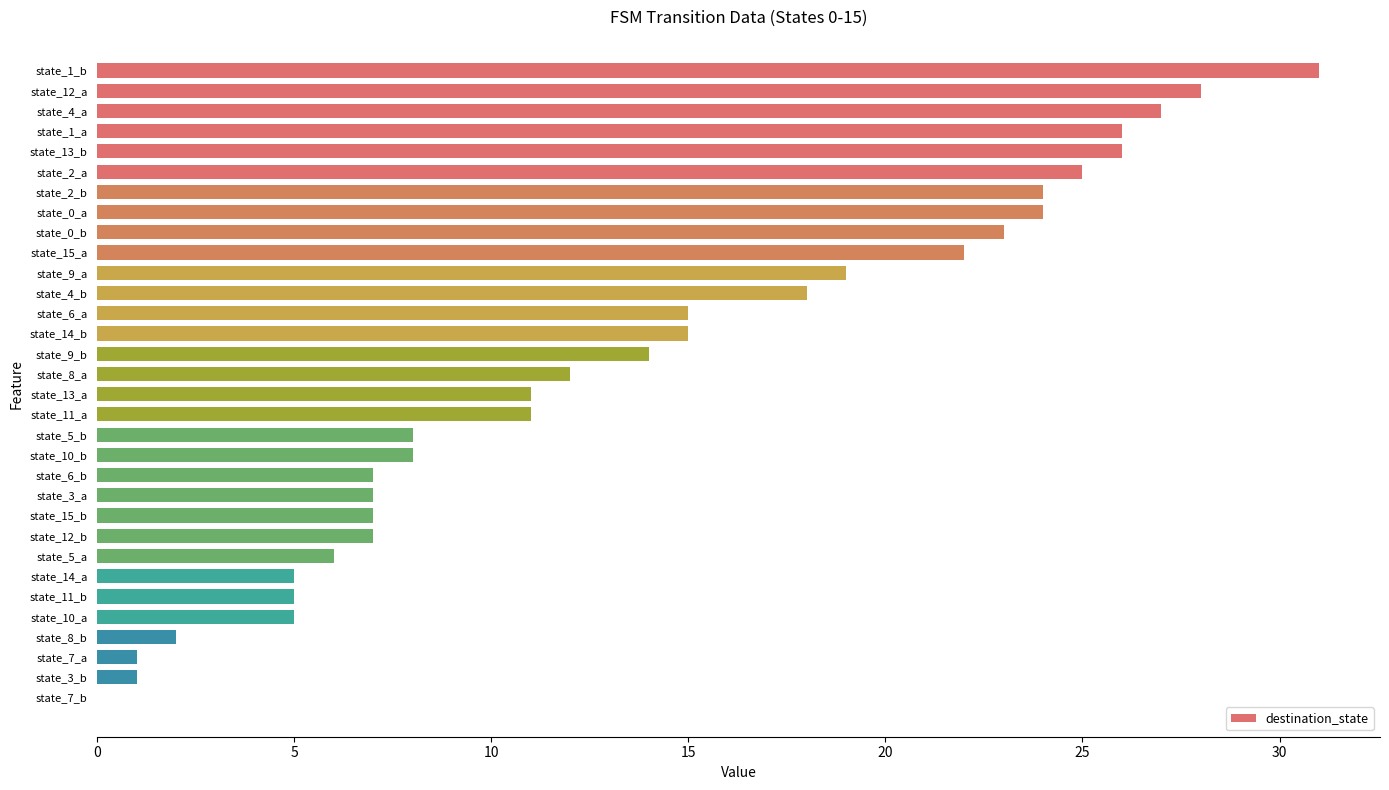

What is the change in value from state_4_a to state_3_a?

-20